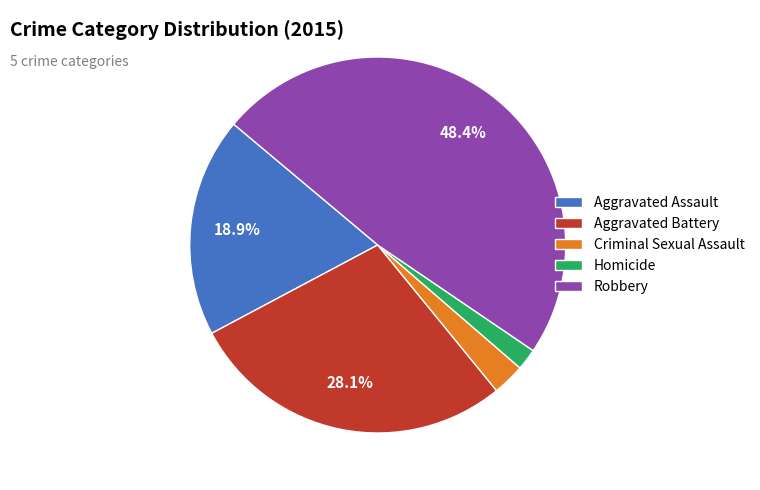

Which has a higher value, Criminal Sexual Assault or Aggravated Assault?

Aggravated Assault